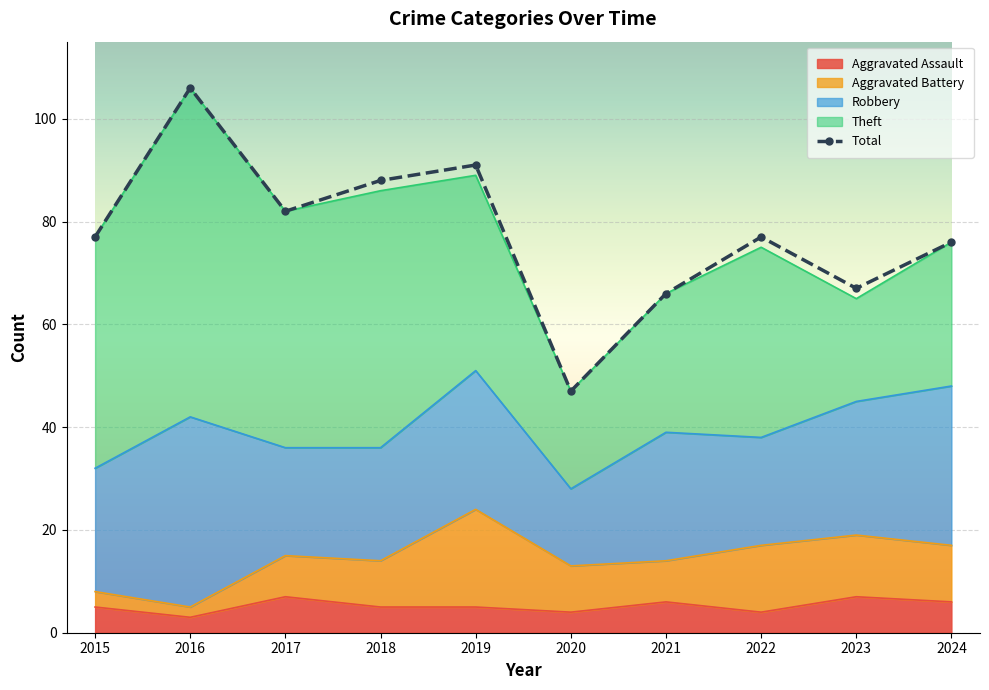

What is the minimum value for Theft?

19